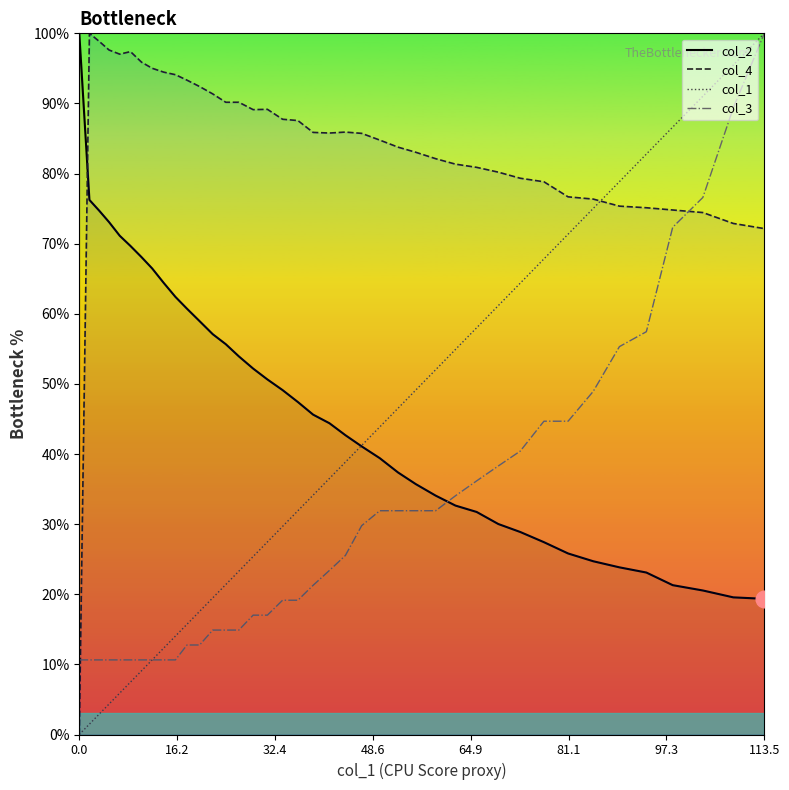

What is the minimum value for col_3?

10.6